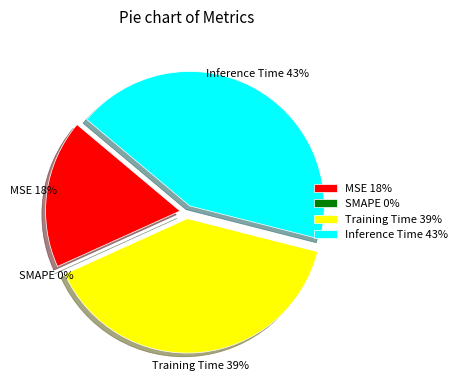

How many slices are in this pie chart?

4